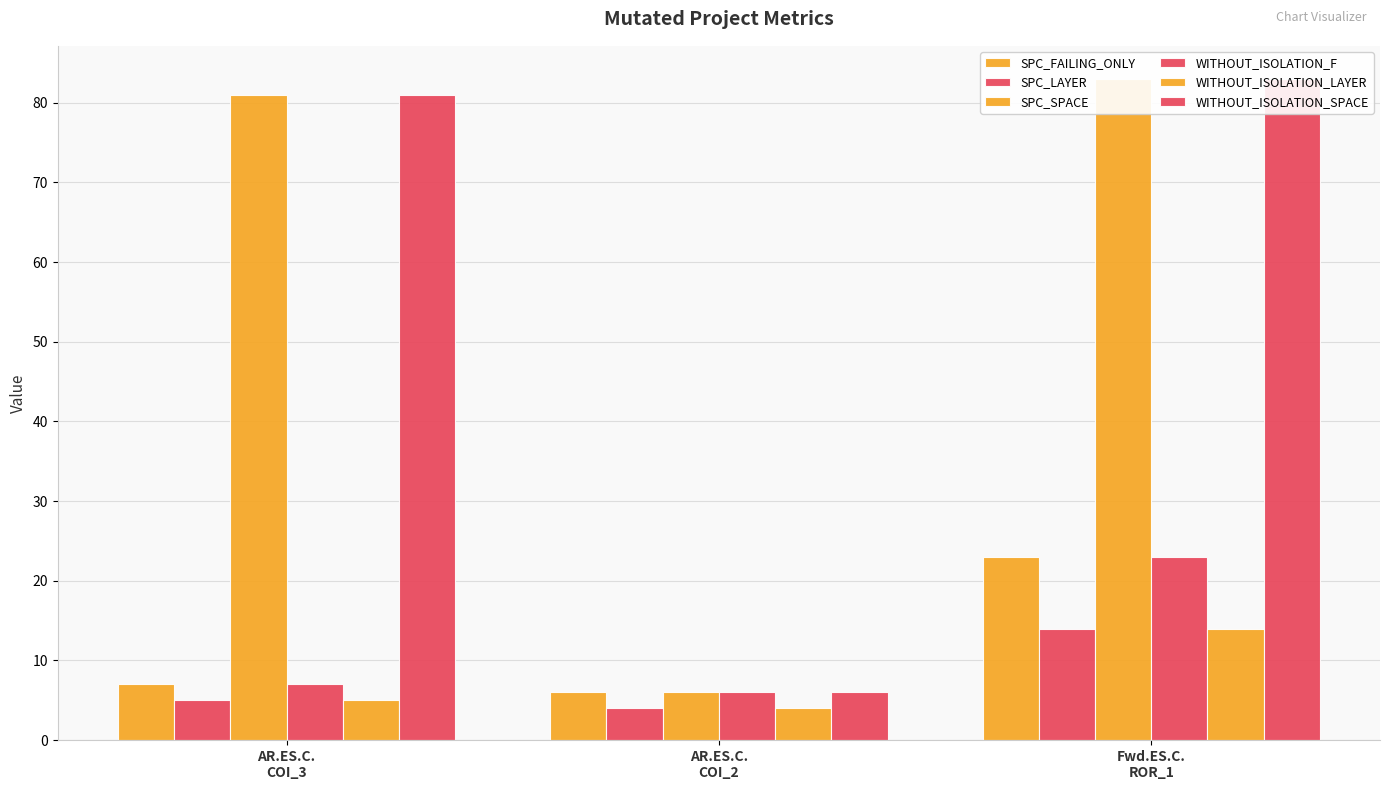

At which label is SPC_LAYER closest to 9?

AR.ES.C.
COI_3